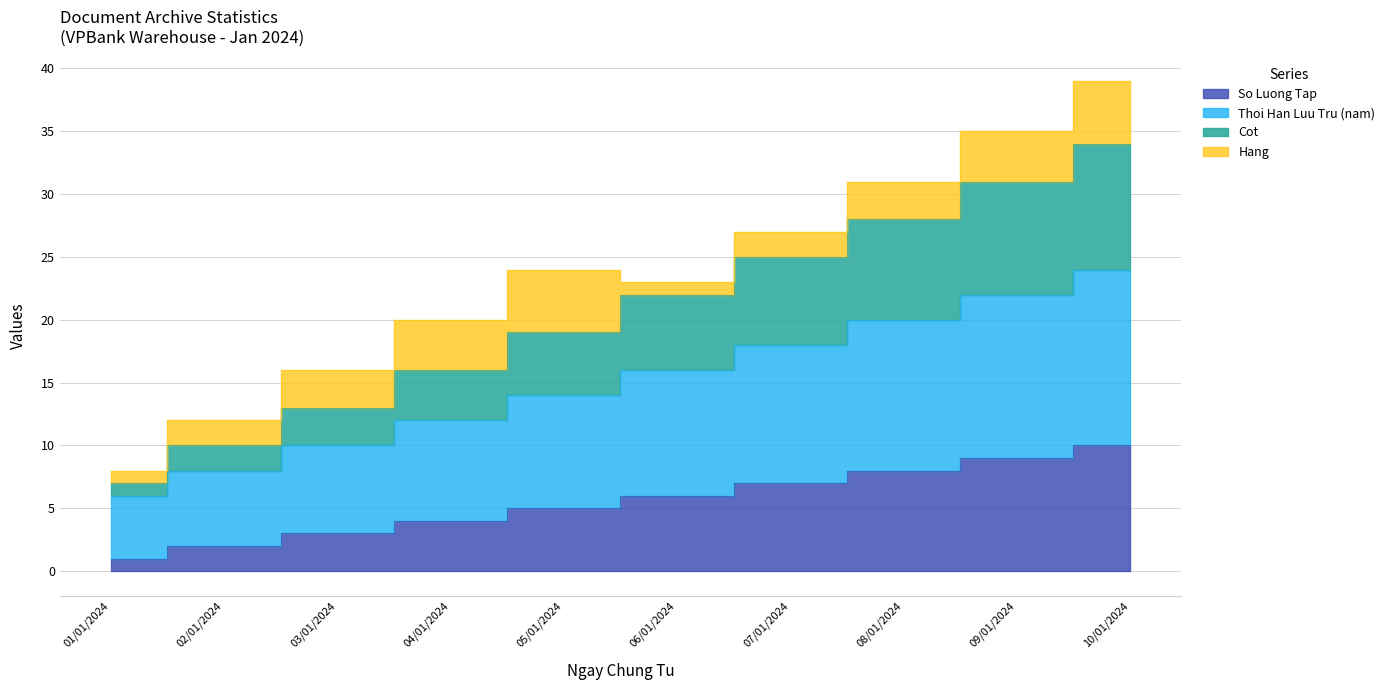

The So Luong Tap series shows 8 at 08/01/2024. True or false?

True